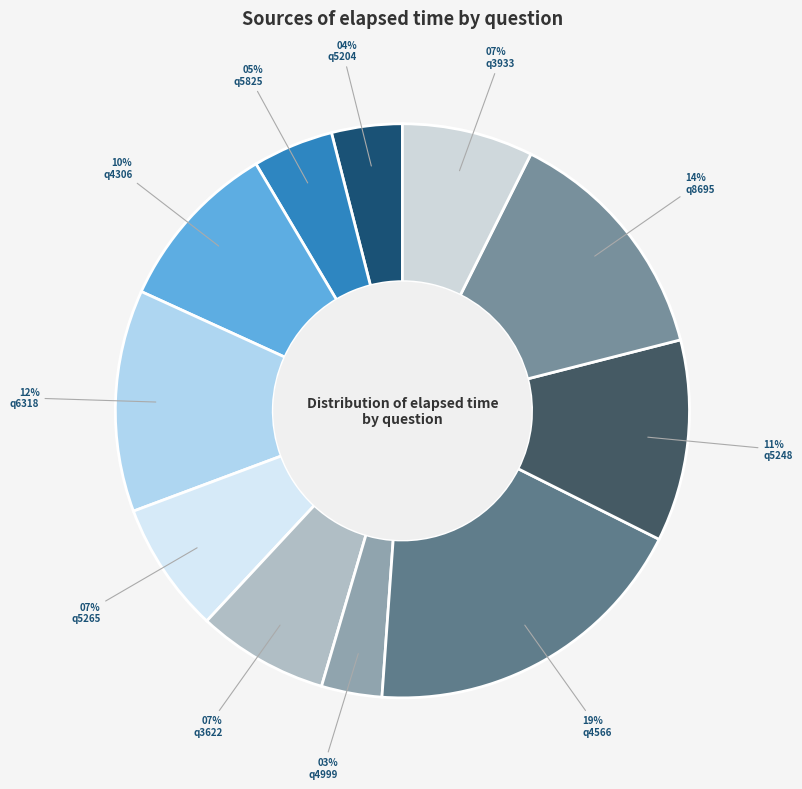

To the nearest percent, what percentage of the pie is q6318?

12%